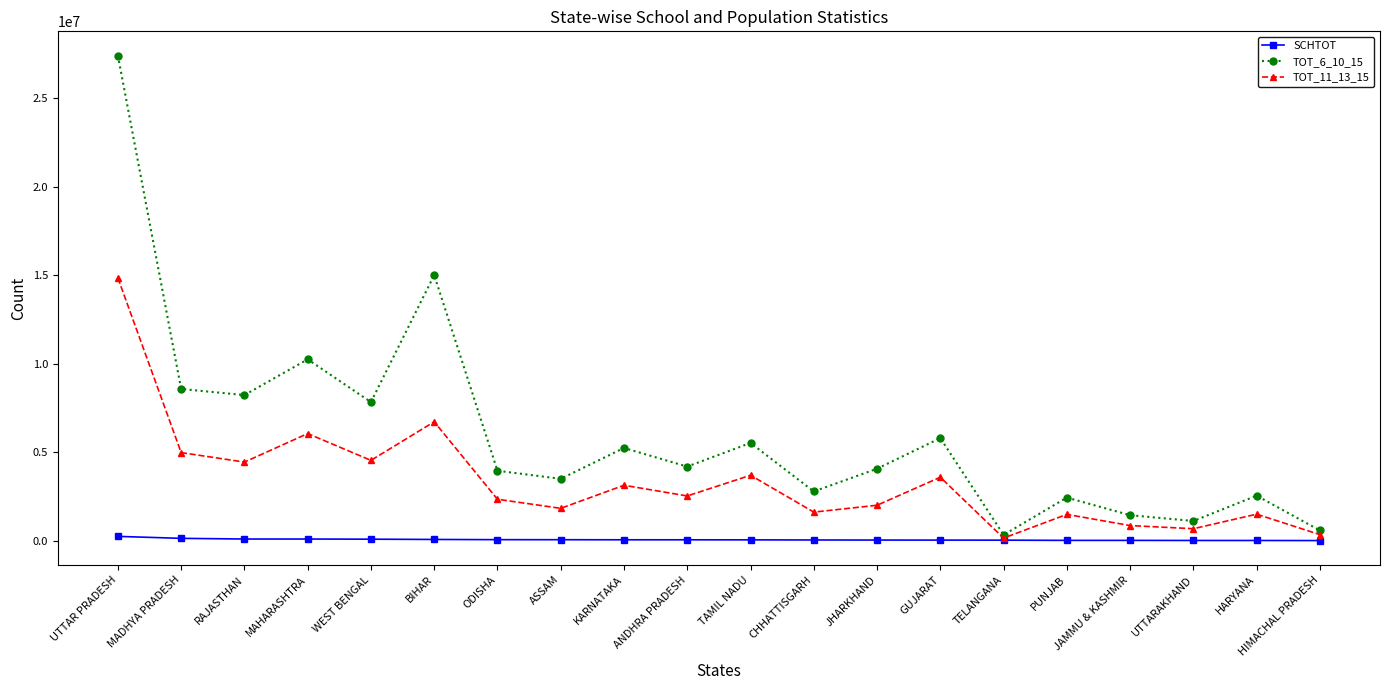

What is the difference between the highest and lowest values at BIHAR?

14936941